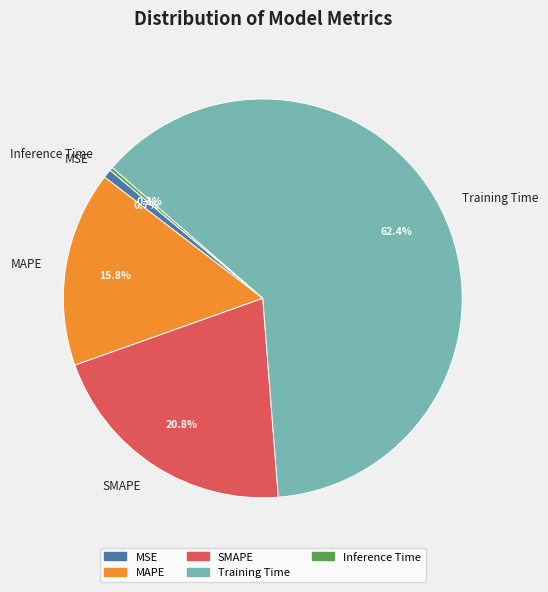

To the nearest percent, what percentage of the pie is Training Time?

62%